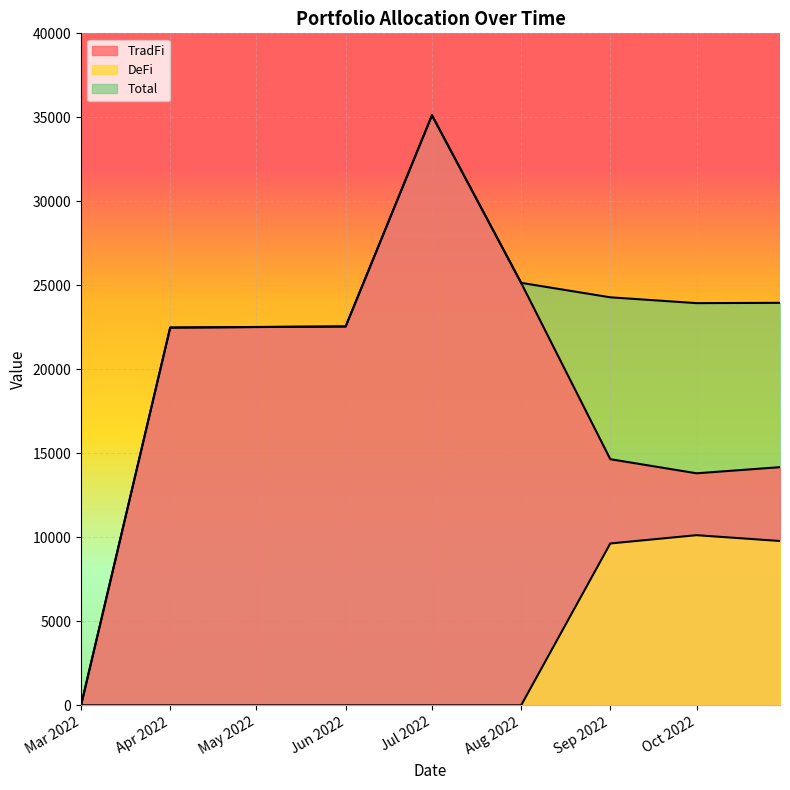

True or false: DeFi and TradFi cross at least once.

False